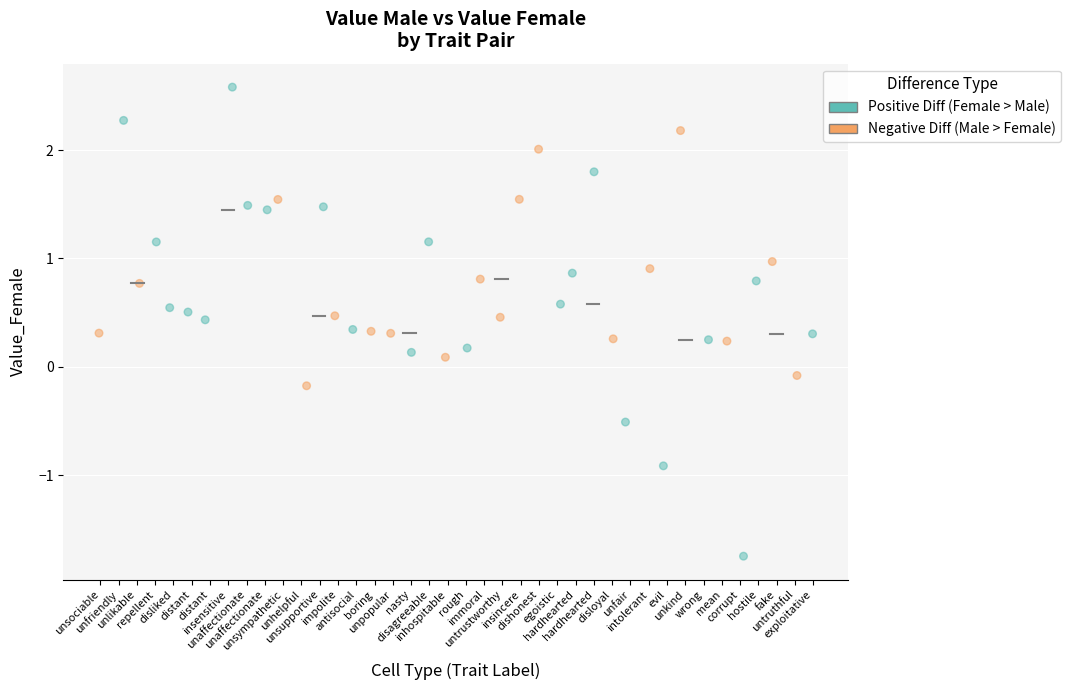

What is the range of X values (max minus min)?

39.0